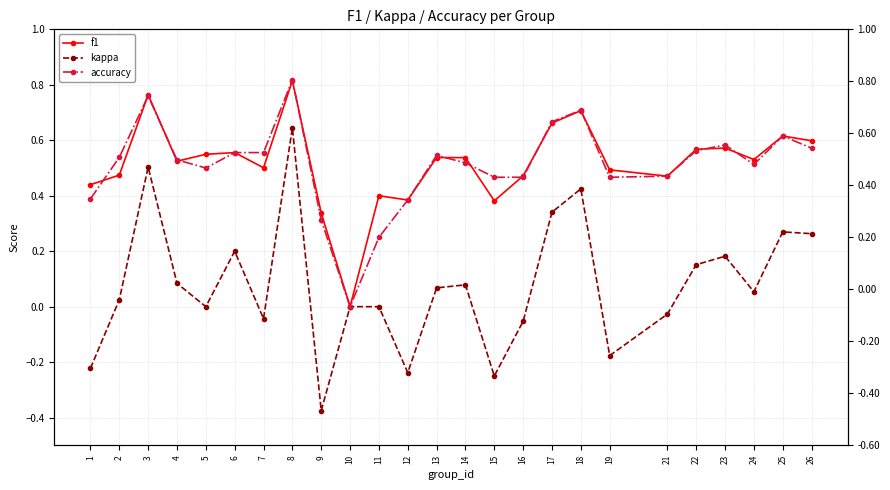

Is it true that accuracy equals 0.2 at 2?

False